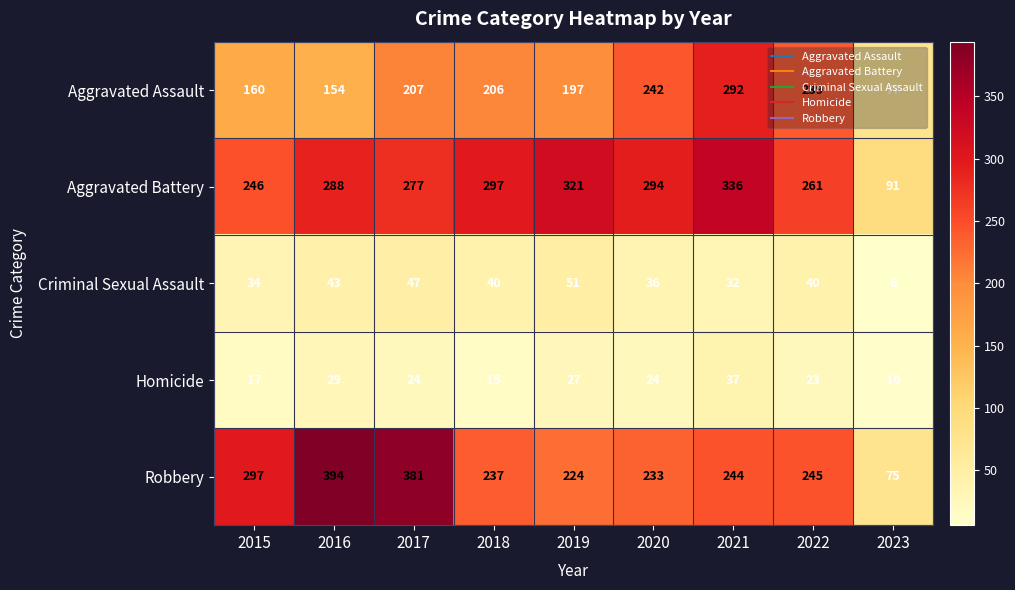

True or false: Criminal Sexual Assault has a value of 43 at 2016.

True